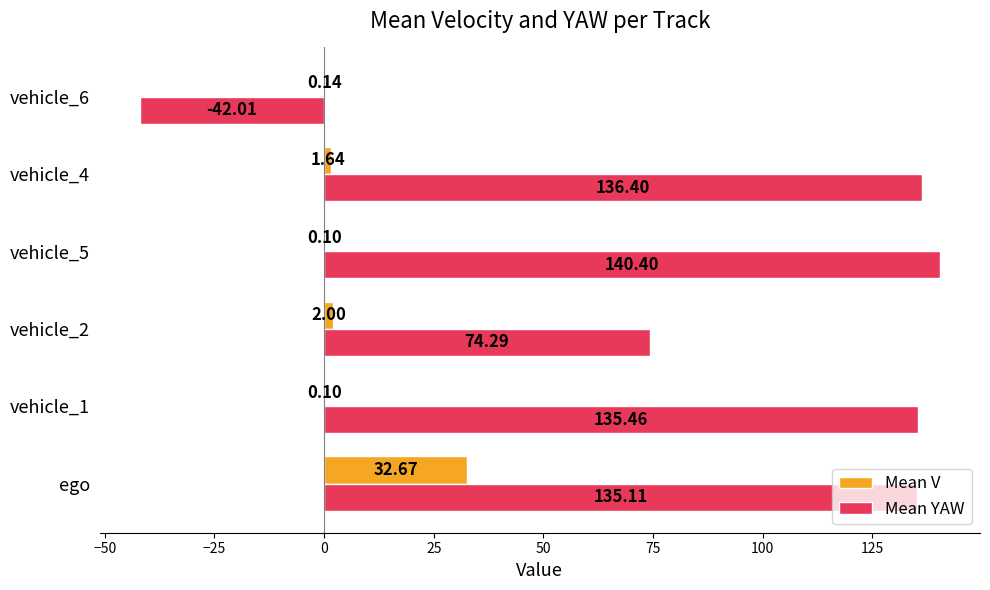

How many data points does each series have?

6